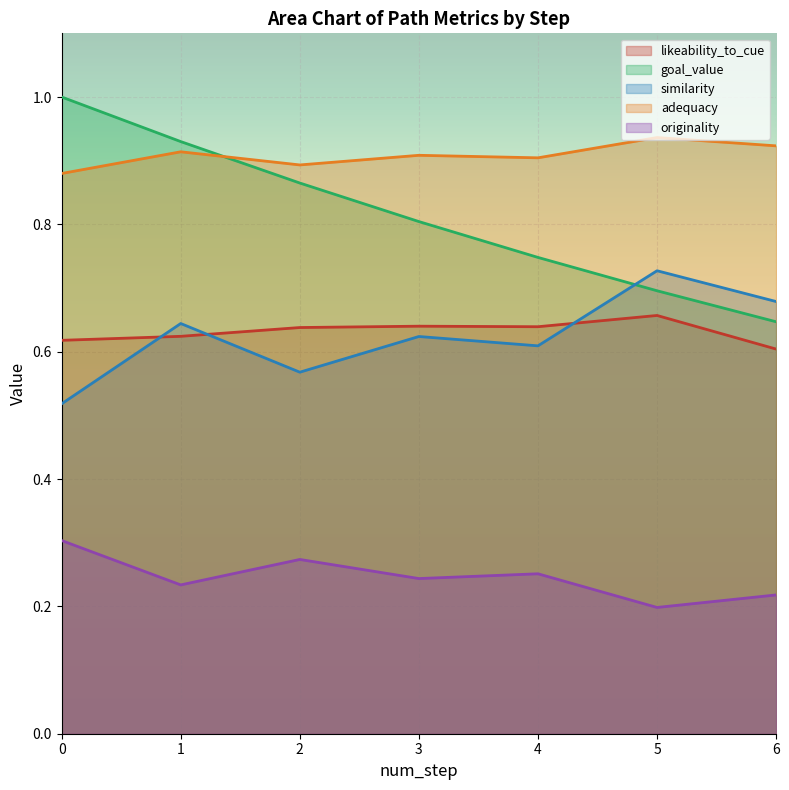

True or false: likeability_to_cue has a value of 0.6 at 3.

True